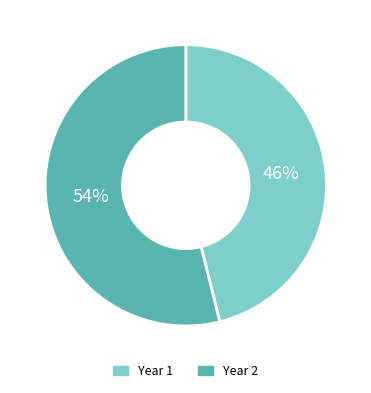

To the nearest percent, what percentage of the pie is Year 1?

46%